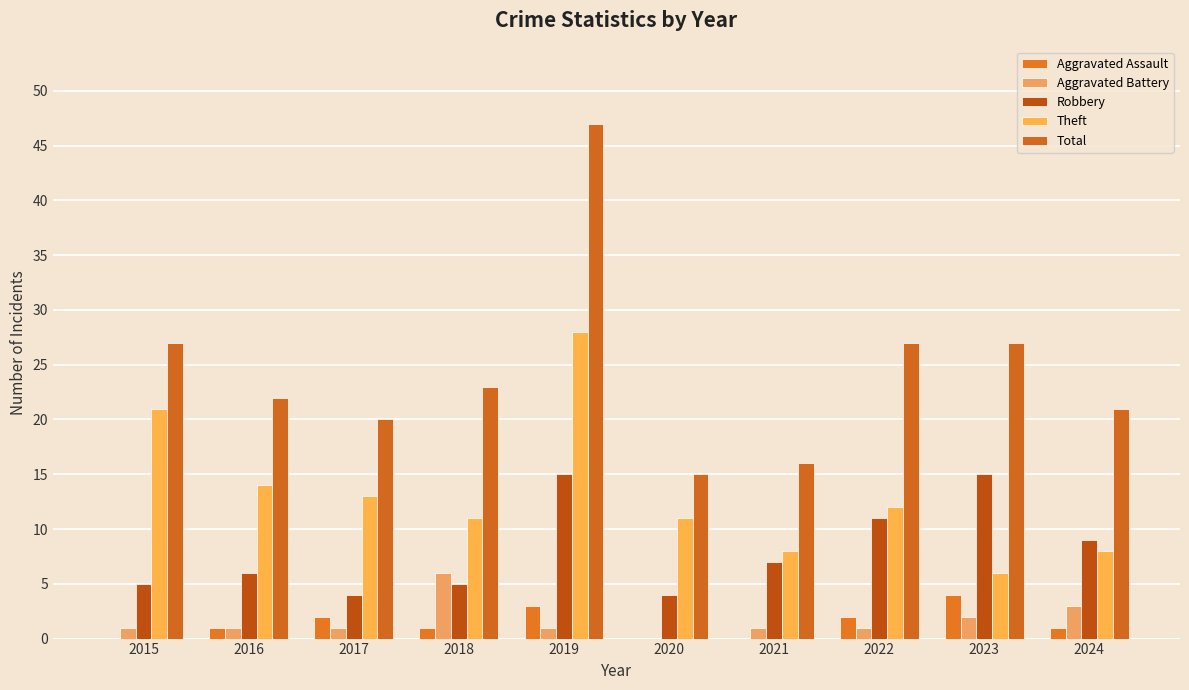

Rank the series by their maximum value, from lowest to highest.

Aggravated Assault, Aggravated Battery, Robbery, Theft, Total